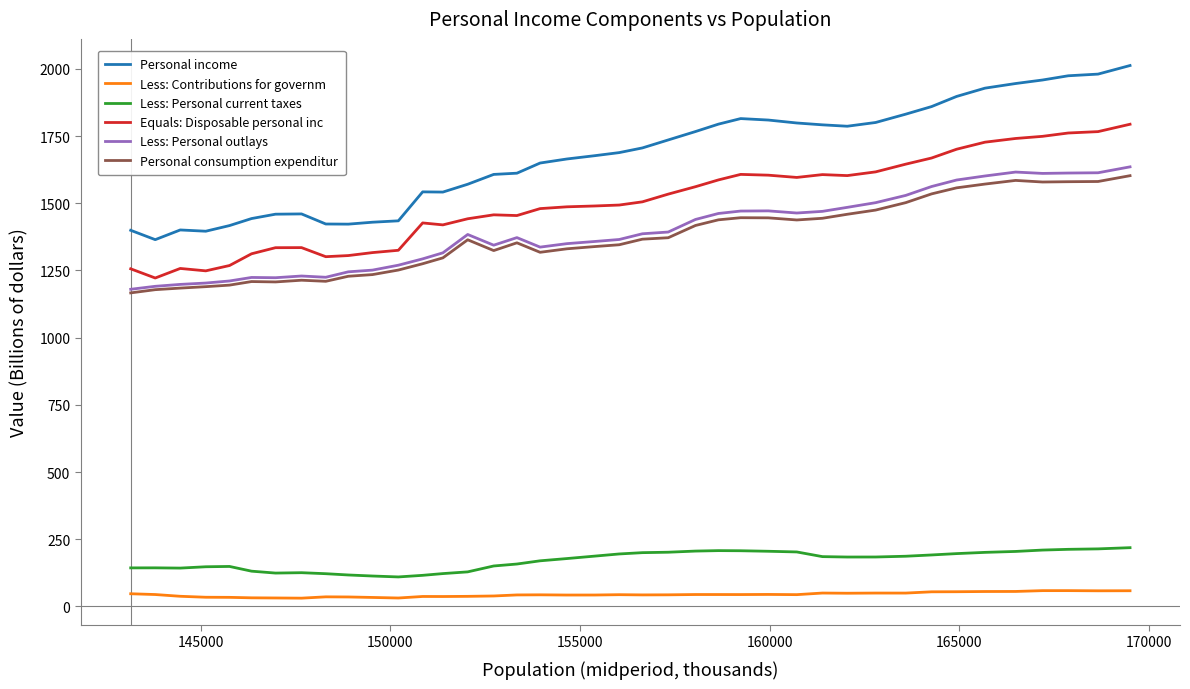

What is the maximum value shown in the chart?

2012.3